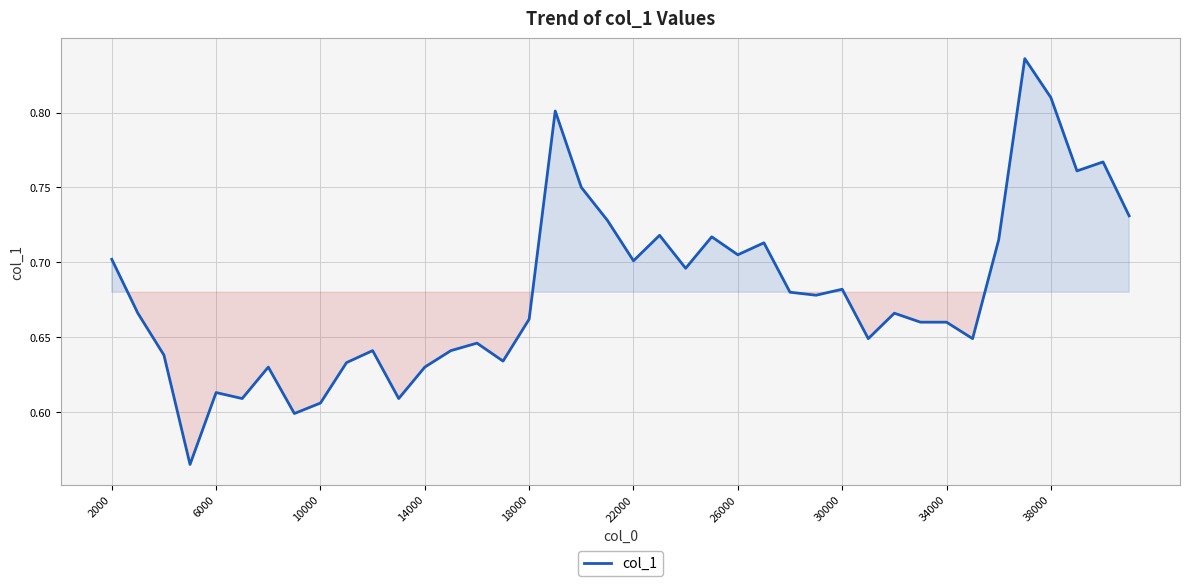

Count the number of data series in this chart.

1